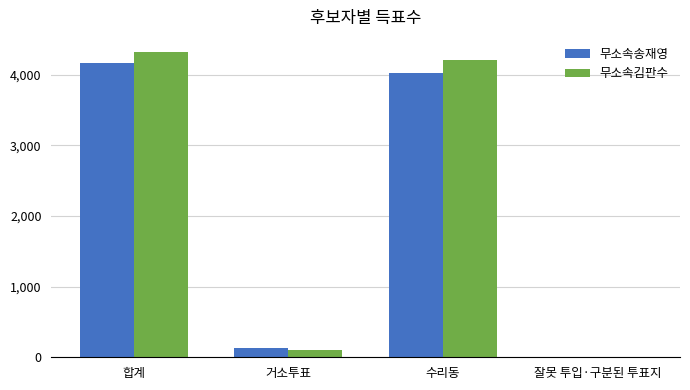

At which category is the sum across all series the highest?

합계